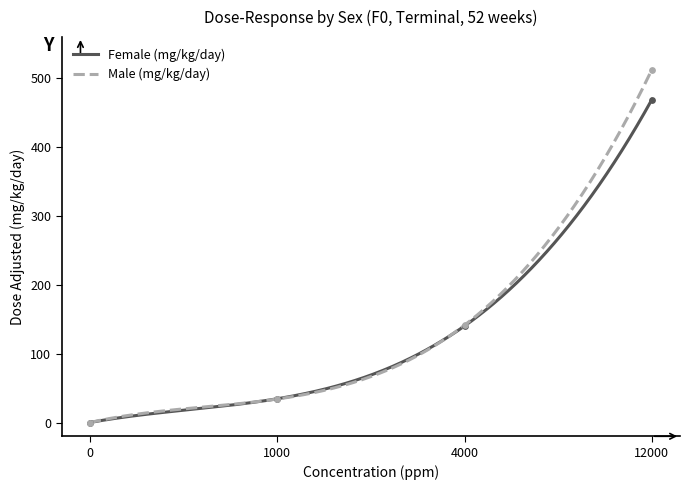

What are all the series names shown in the legend?

Female (mg/kg/day), Male (mg/kg/day)